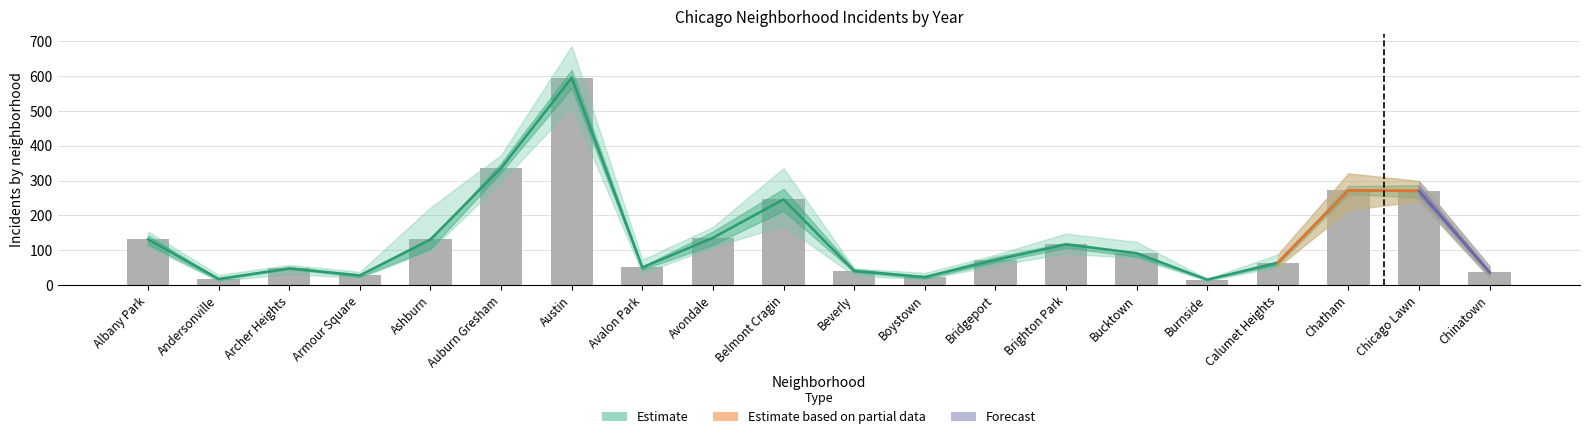

At which category is the sum across all series the highest?

Austin